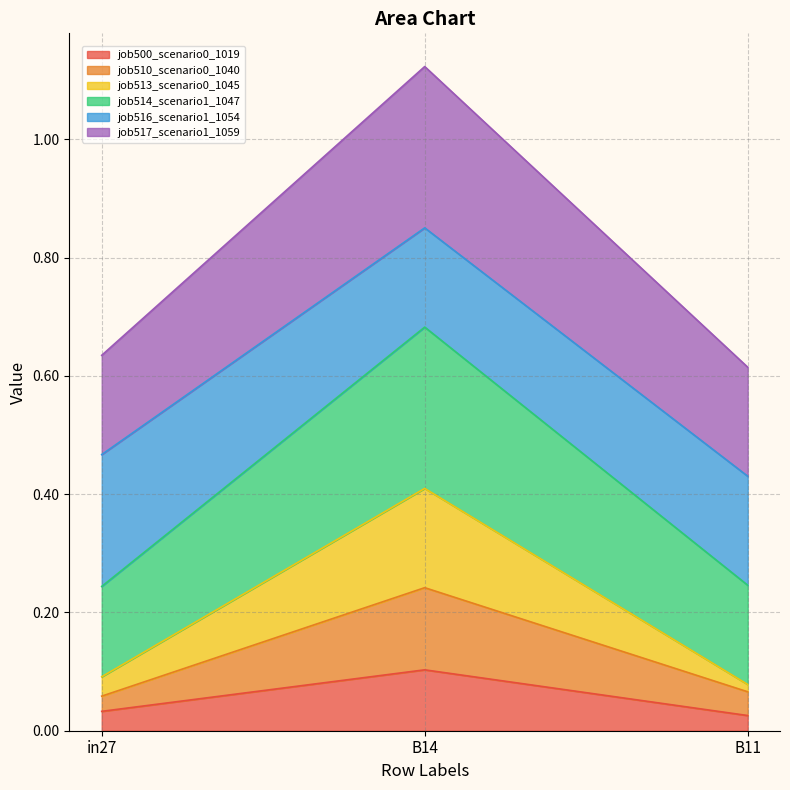

At which category is the sum across all series the highest?

B14